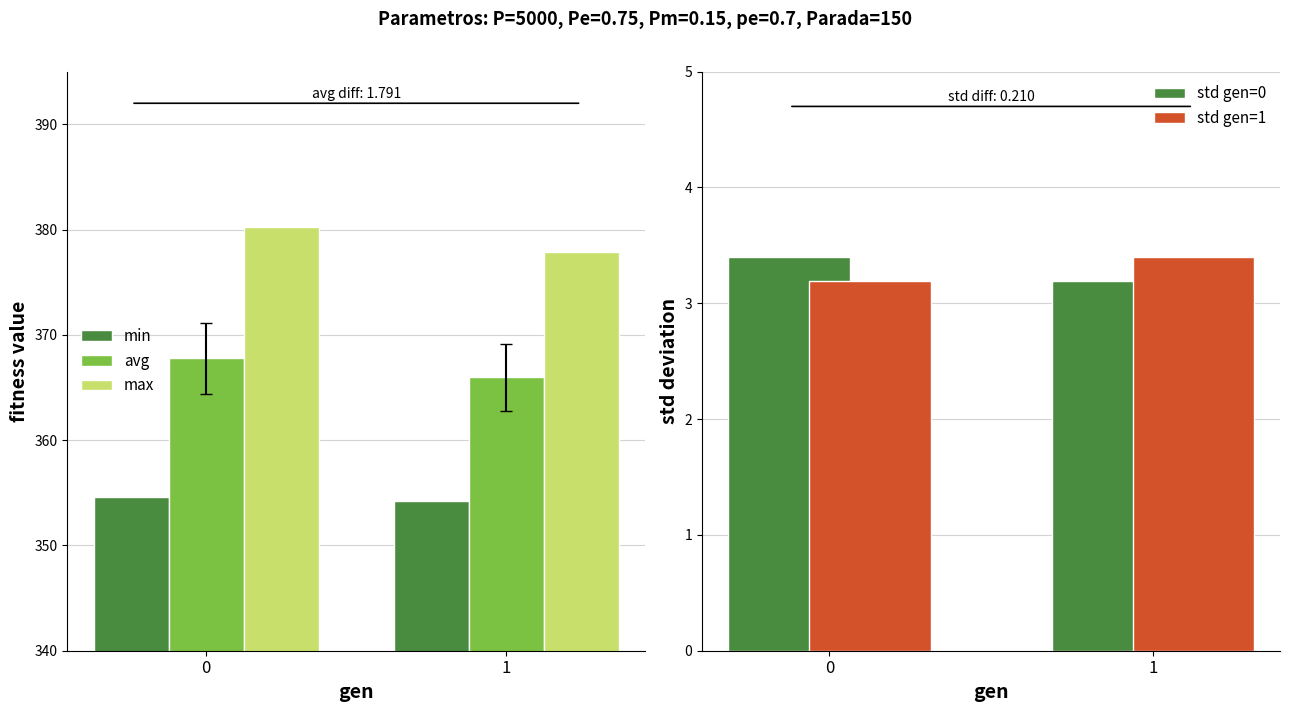

Where is max nearest to the value 379?

1